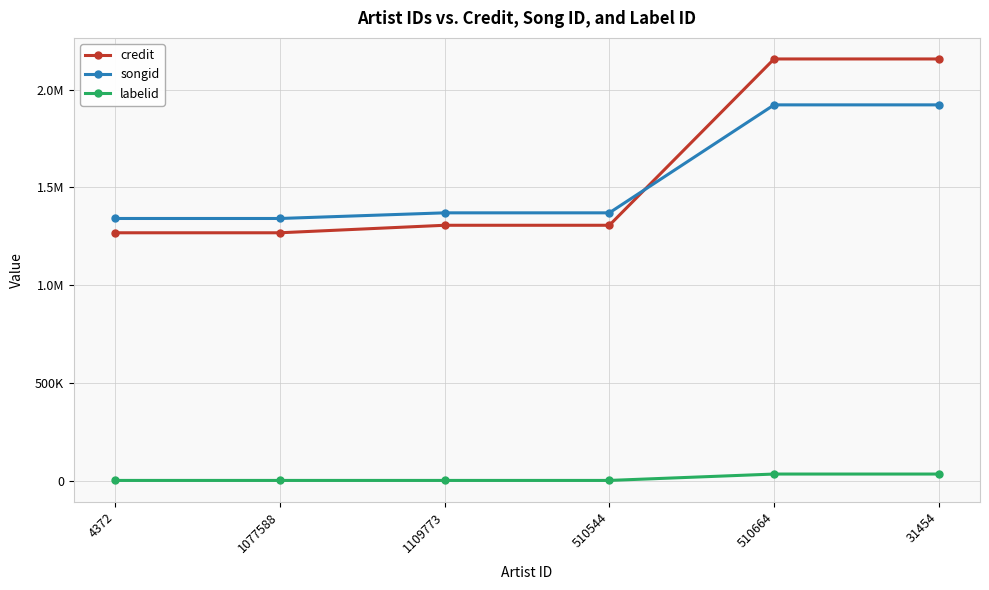

Is the value of labelid at 4372 greater than the value of songid at 1077588?

No